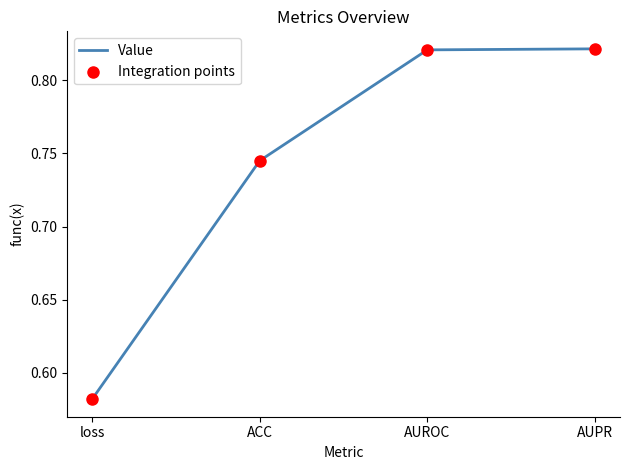

What is the change in value from ACC to AUROC?

+0.1